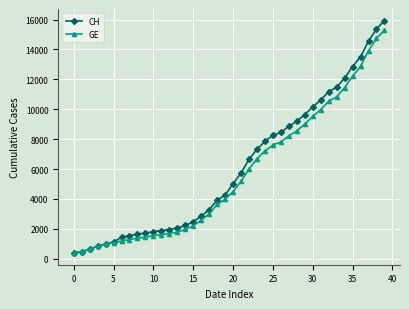

Which series has the largest range (max minus min)?

CH